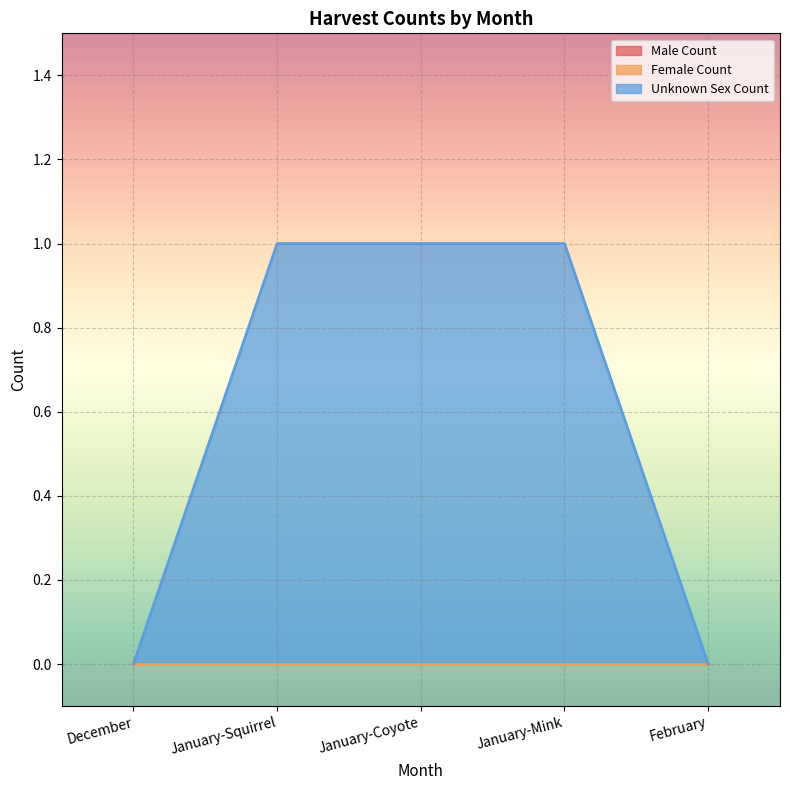

Which category has the highest value in the Unknown Sex Count series?

January-Squirrel